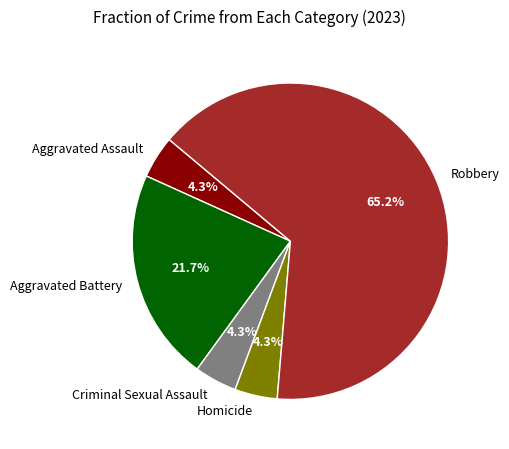

To the nearest percent, what is the combined percentage of Aggravated Battery and Aggravated Assault?

26%